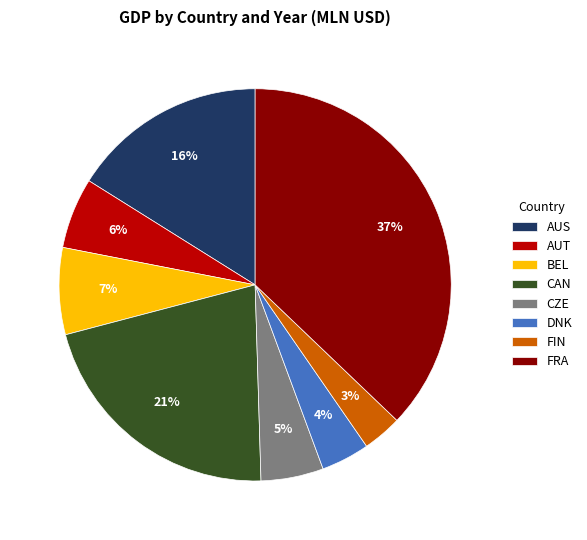

Is there a majority slice in this chart?

No